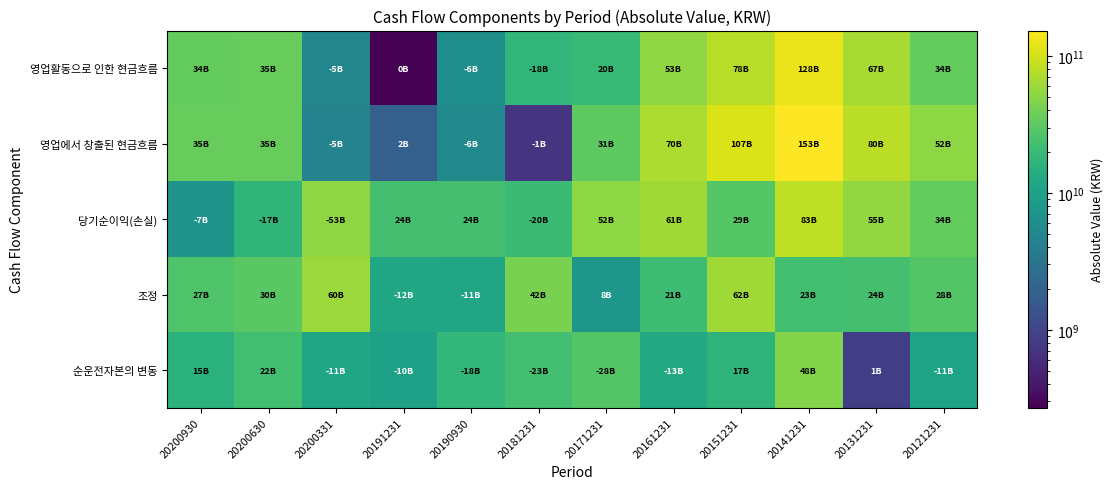

Which label corresponds to the largest value in the chart?

20141231